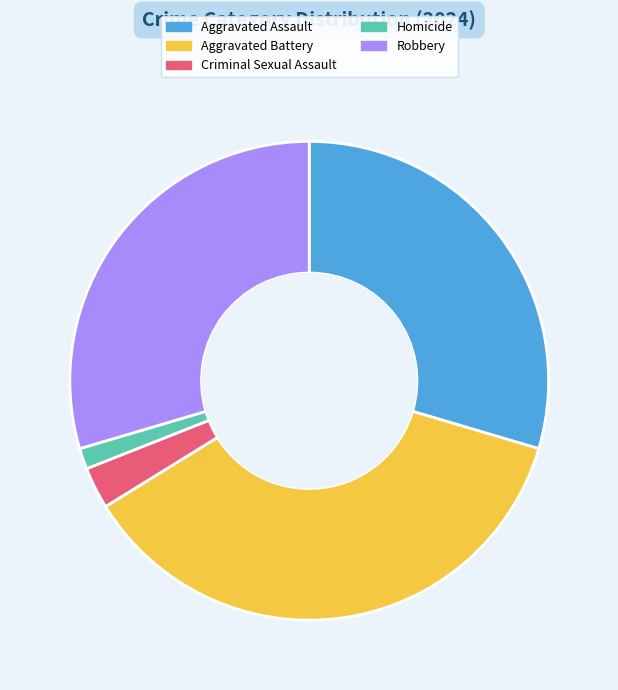

What is the largest slice in the pie chart?

Aggravated Battery